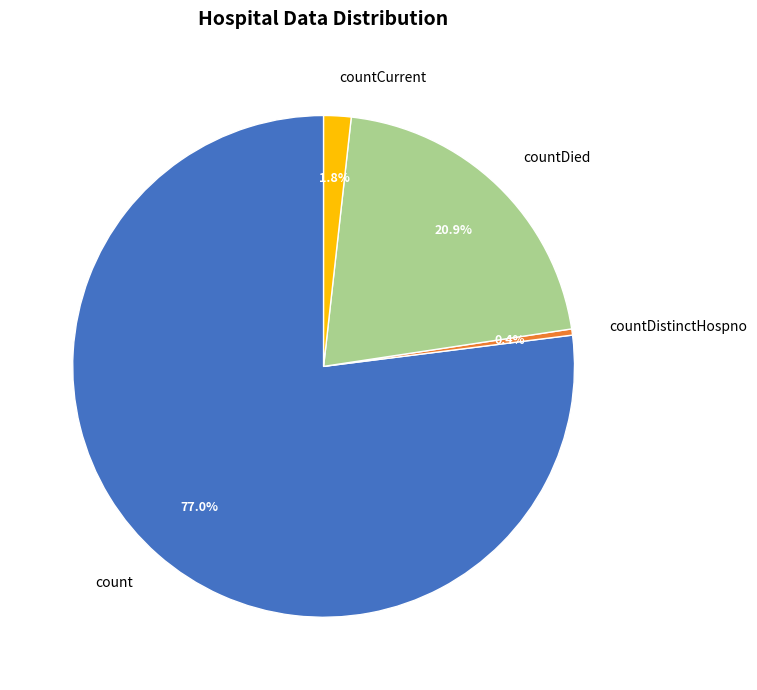

Does any single category account for the majority?

Yes